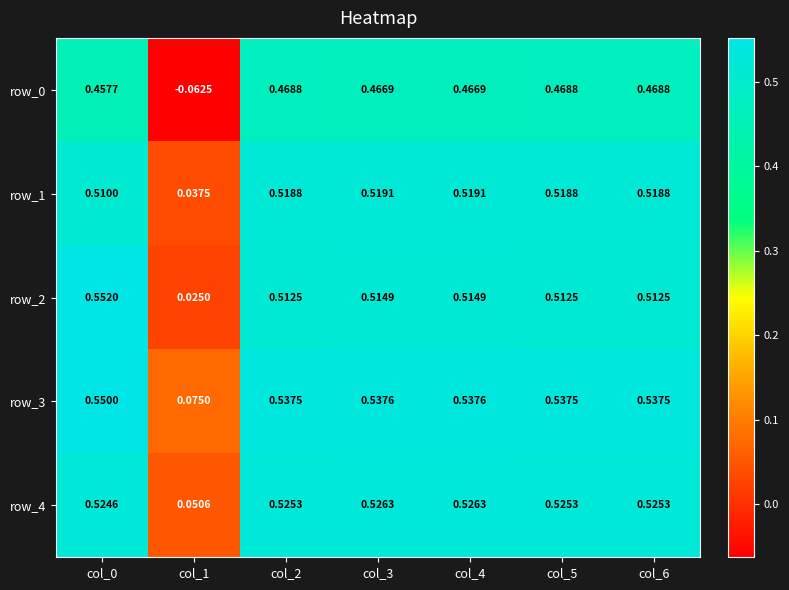

Is it true that row_1 equals 0.1 at col_1?

False